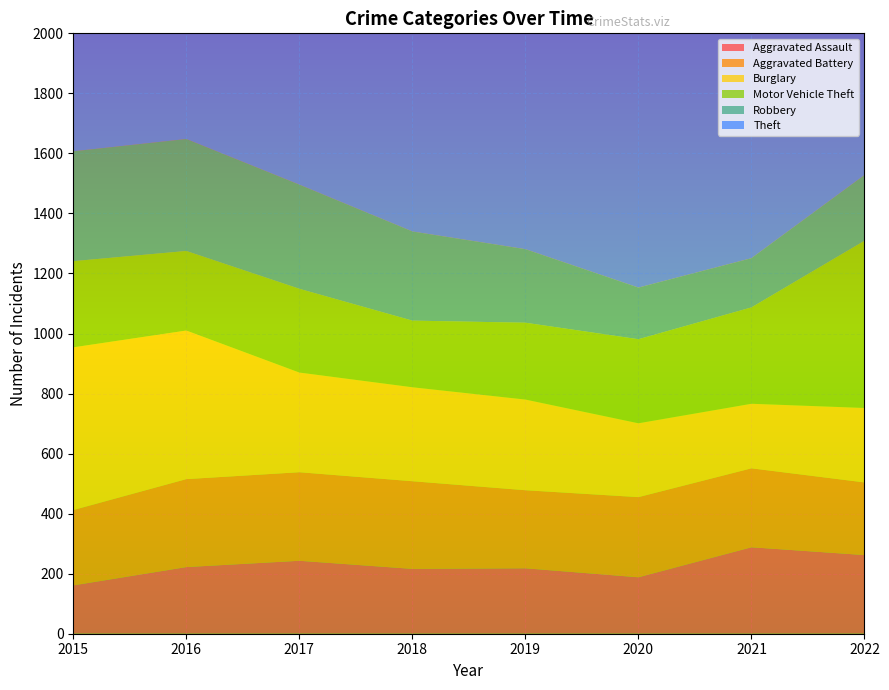

Reading right to left, what are all the values shown in this chart?

Aggravated Assault: 2022=262	2021=288	2020=188	2019=218	2018=216	2017=243	2016=222	2015=161
Aggravated Battery: 2022=242	2021=263	2020=267	2019=260	2018=292	2017=295	2016=293	2015=251
Burglary: 2022=248	2021=215	2020=246	2019=302	2018=313	2017=332	2016=495	2015=542
Motor Vehicle Theft: 2022=557	2021=321	2020=280	2019=256	2018=222	2017=279	2016=265	2015=287
Robbery: 2022=219	2021=164	2020=172	2019=245	2018=297	2017=347	2016=373	2015=366
Theft: 2022=1005	2021=843	2020=930	2019=1260	2018=1310	2017=1338	2016=1281	2015=1225